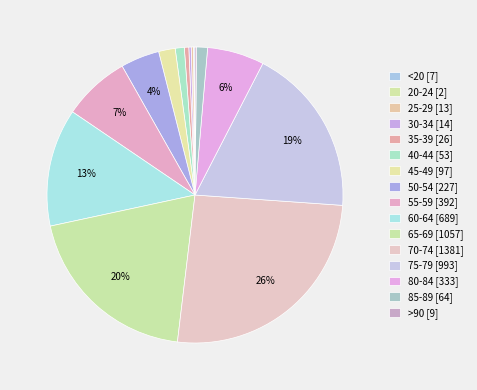

Does >90 represent more than half of the total?

No